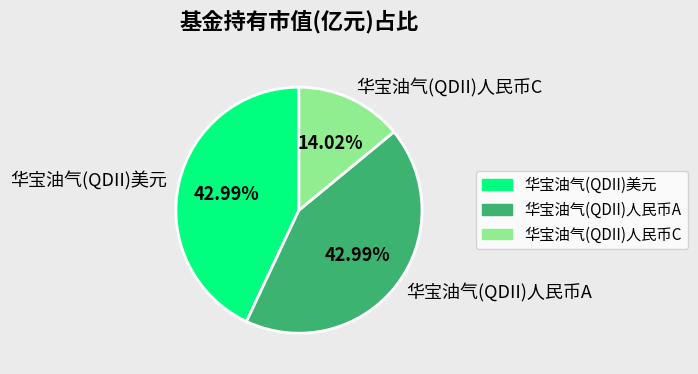

Between 华宝油气(QDII)人民币A and 华宝油气(QDII)人民币C, which is larger?

华宝油气(QDII)人民币A